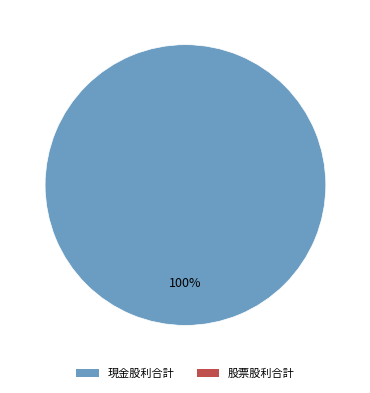

Does any single category account for the majority?

Yes